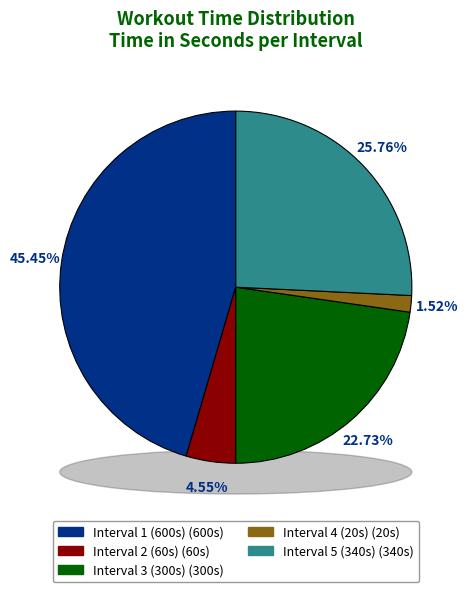

The 1 slice represents 16% of the pie. True or false?

False